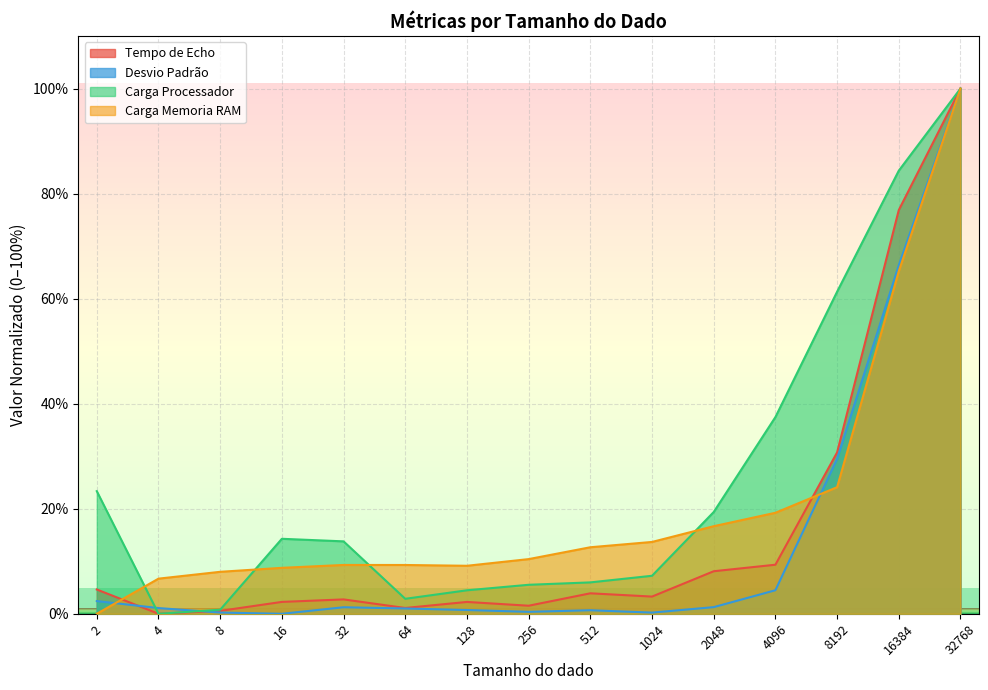

How many values in Tempo de Echo are above zero?

14